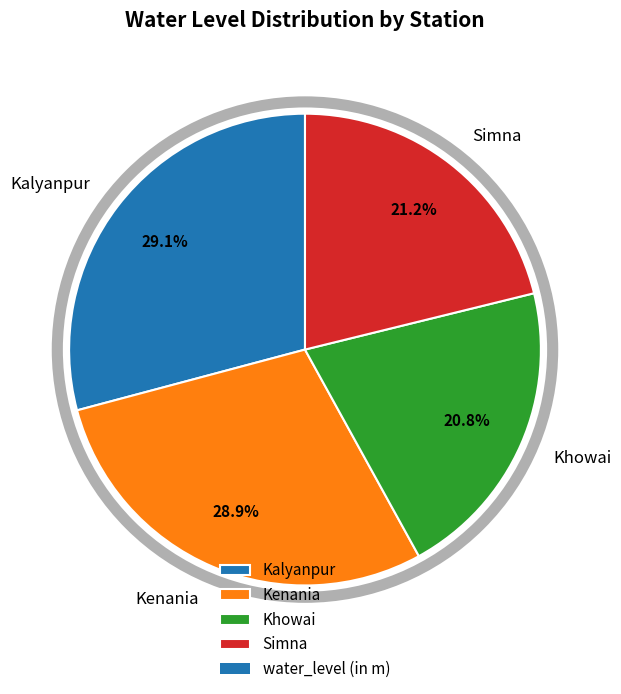

Count the number of slices in the pie.

4